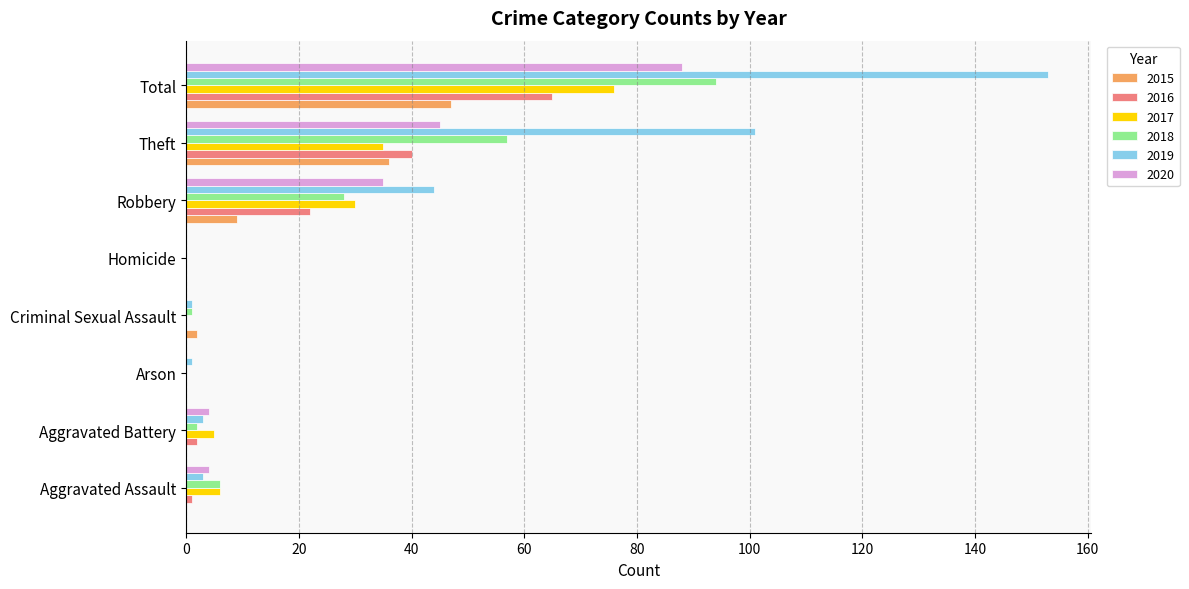

Which category has the highest value in the 2015 series?

Total